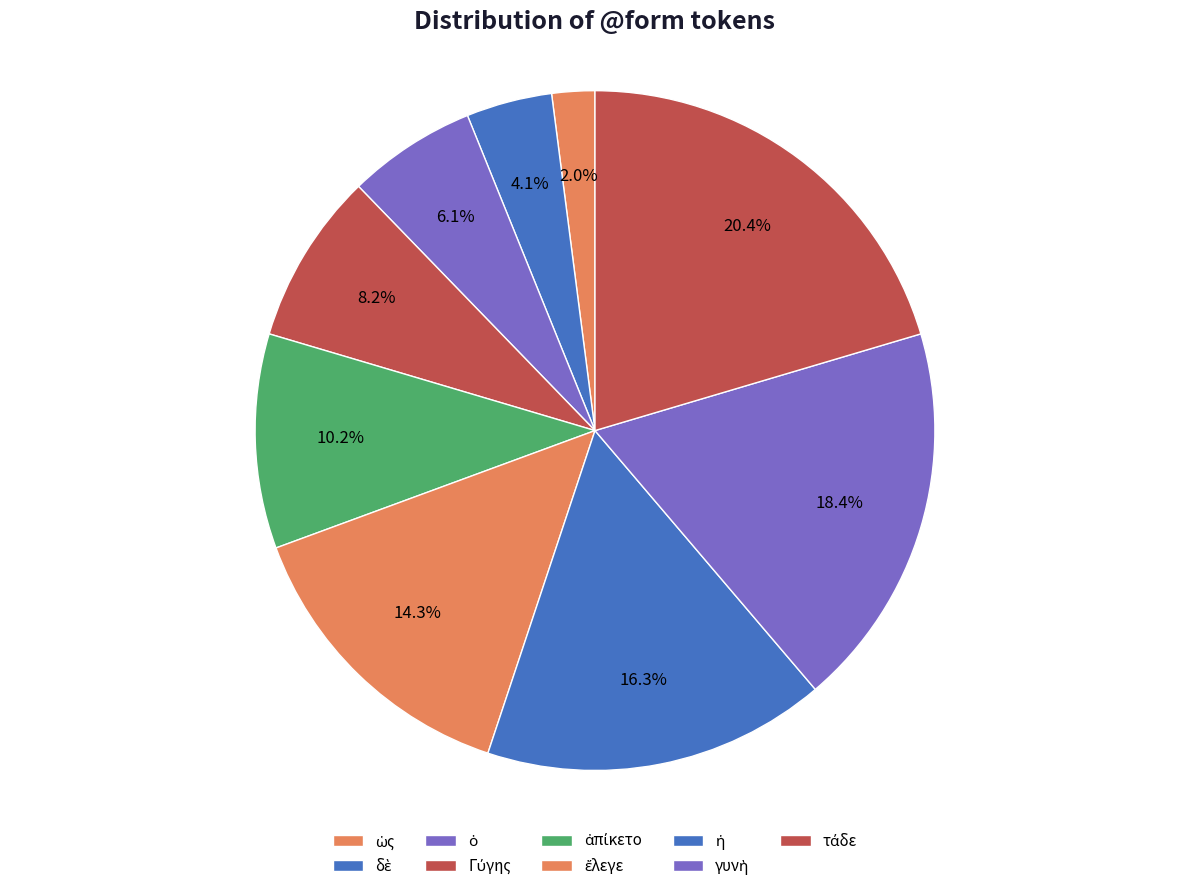

Count the number of slices in the pie.

9